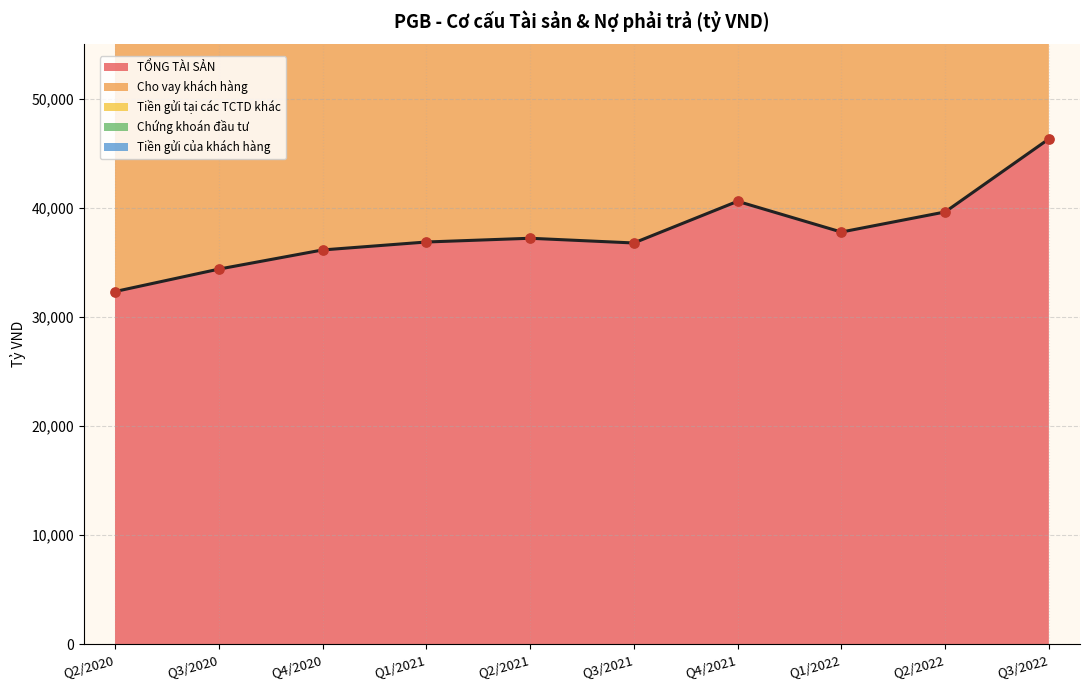

What is the change in value from Q2/2020 to Q3/2020?

+2055.4